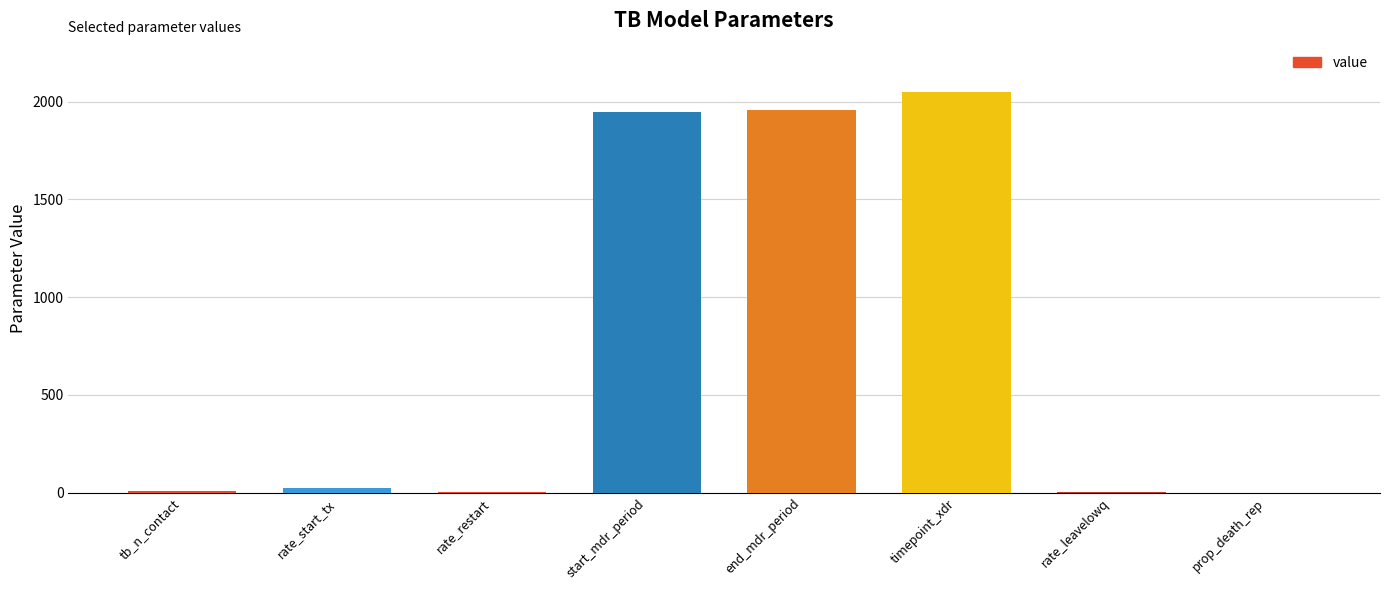

Which label corresponds to the largest value in the chart?

timepoint_xdr